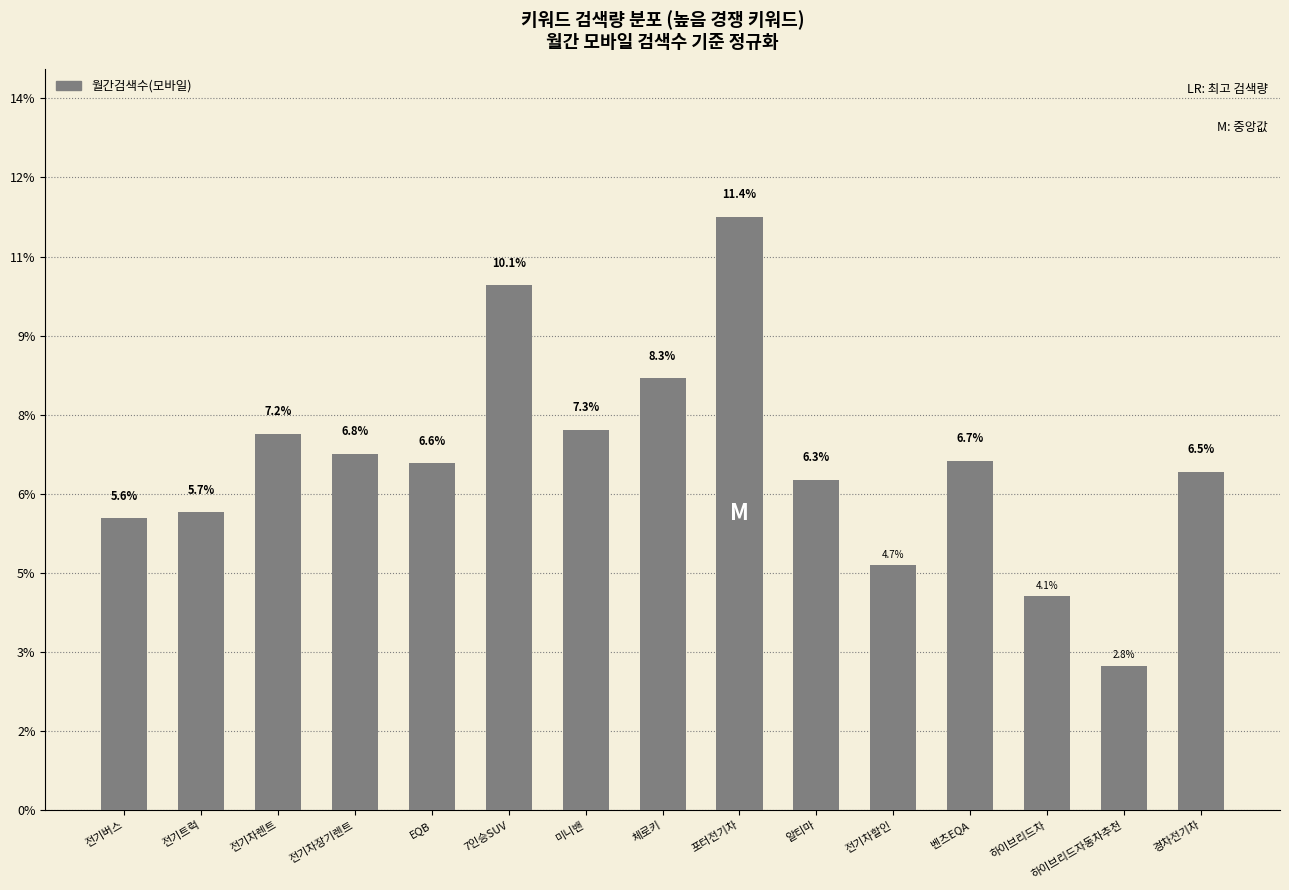

Which has a higher value, 전기차장기렌트 or 전기차할인?

전기차장기렌트